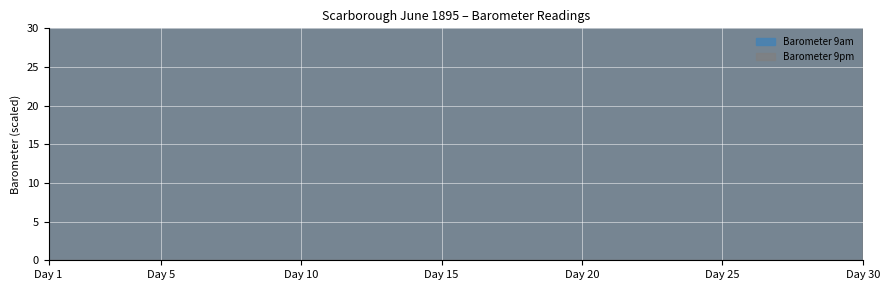

What is the sum of all Barometer 9am values?

2625.0